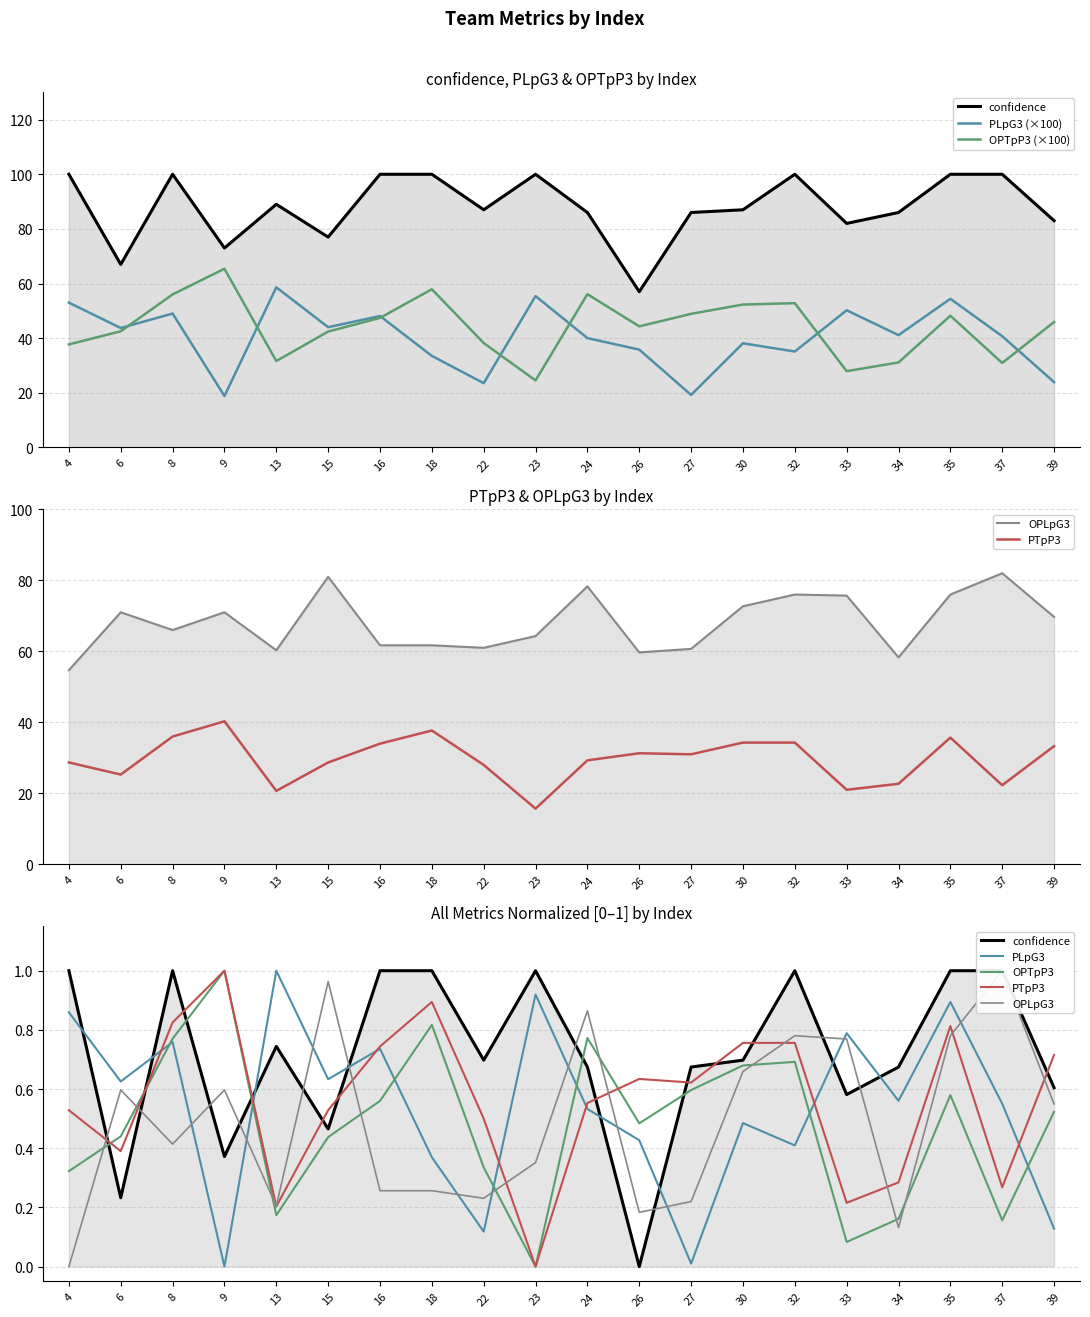

Where is the first local minimum for confidence?

6